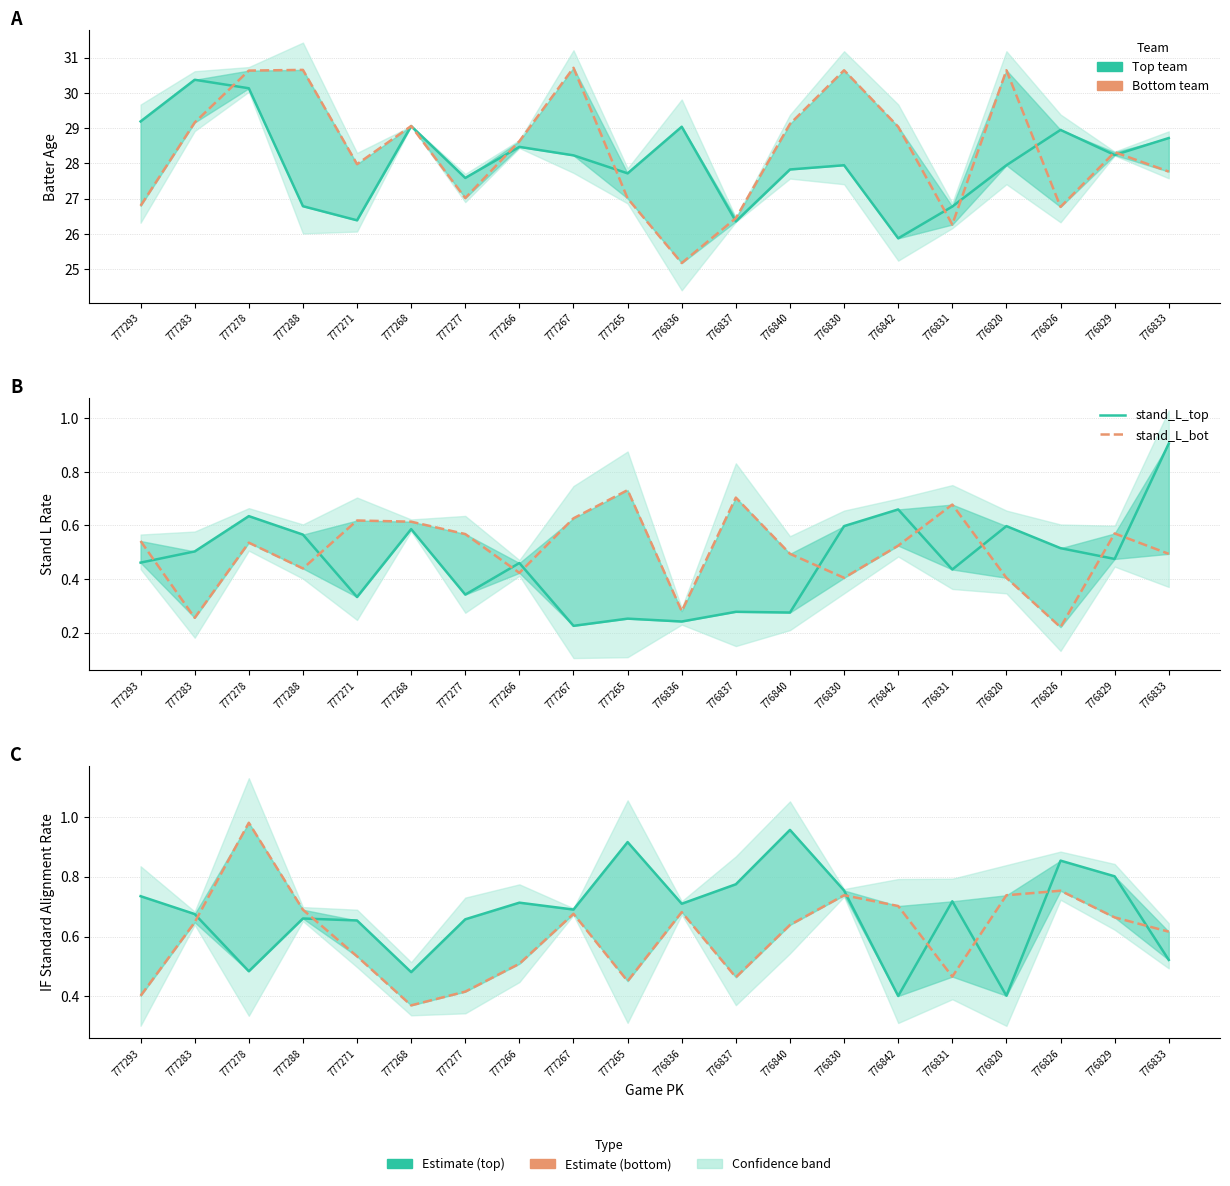

Reading left to right, transcribe all the data shown in this chart.

age_bat_top: 29.2	30.4	30.1	26.8	26.4	29.1	27.6	28.5	28.2	27.7	29.0	26.4	27.8	27.9	25.9	26.8	27.9	28.9	28.2	28.7
age_bat_bot: 26.8	29.2	30.6	30.6	28.0	29.1	27.0	28.6	30.7	27.0	25.2	26.4	29.1	30.6	29.0	26.3	30.6	26.8	28.3	27.8
stand_L_top: 0.5	0.5	0.6	0.6	0.3	0.6	0.3	0.5	0.2	0.3	0.2	0.3	0.3	0.6	0.7	0.4	0.6	0.5	0.5	0.9
stand_L_bot: 0.5	0.3	0.5	0.4	0.6	0.6	0.6	0.4	0.6	0.7	0.3	0.7	0.5	0.4	0.5	0.7	0.4	0.2	0.6	0.5
if_align_Standard_top: 0.7	0.7	0.5	0.7	0.7	0.5	0.7	0.7	0.7	0.9	0.7	0.8	1.0	0.8	0.4	0.7	0.4	0.9	0.8	0.5
if_align_Standard_bot: 0.4	0.6	1.0	0.7	0.5	0.4	0.4	0.5	0.7	0.5	0.7	0.5	0.6	0.7	0.7	0.5	0.7	0.8	0.7	0.6